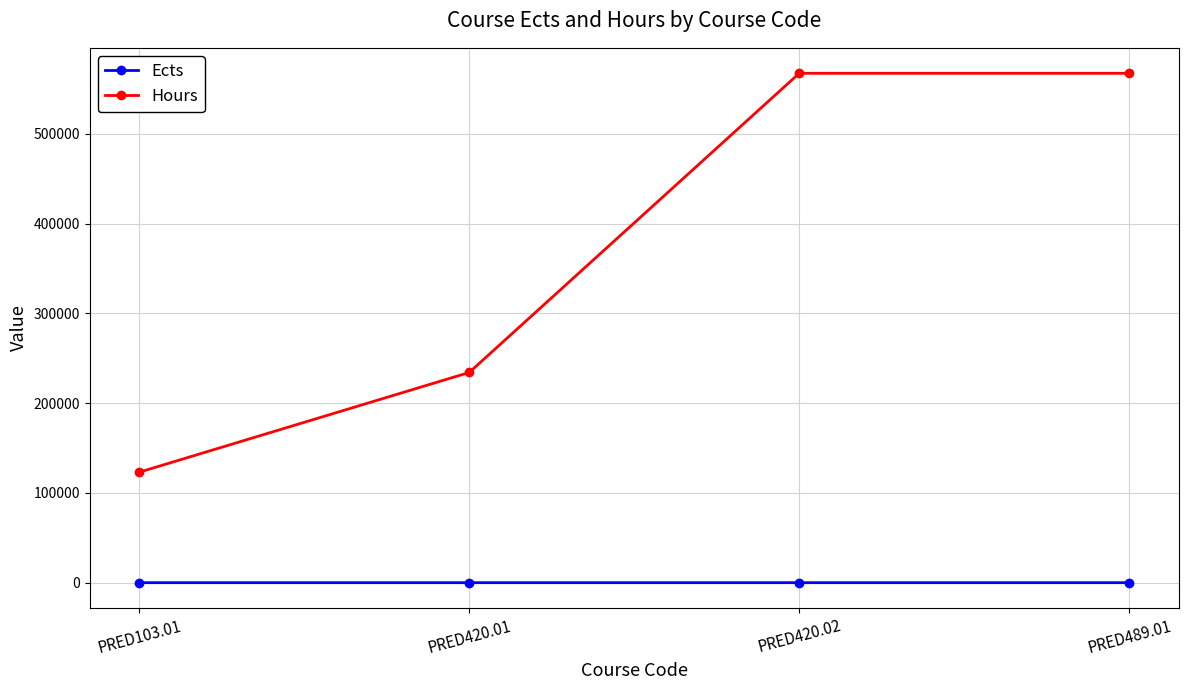

True or false: Hours and Ects intersect in this chart.

False